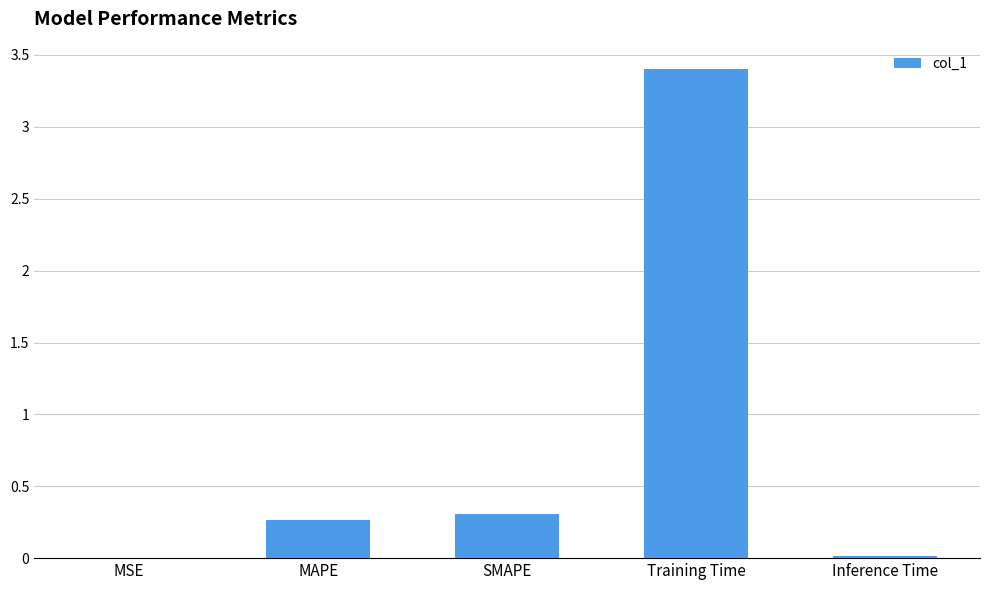

How many distinct data groups are displayed?

1